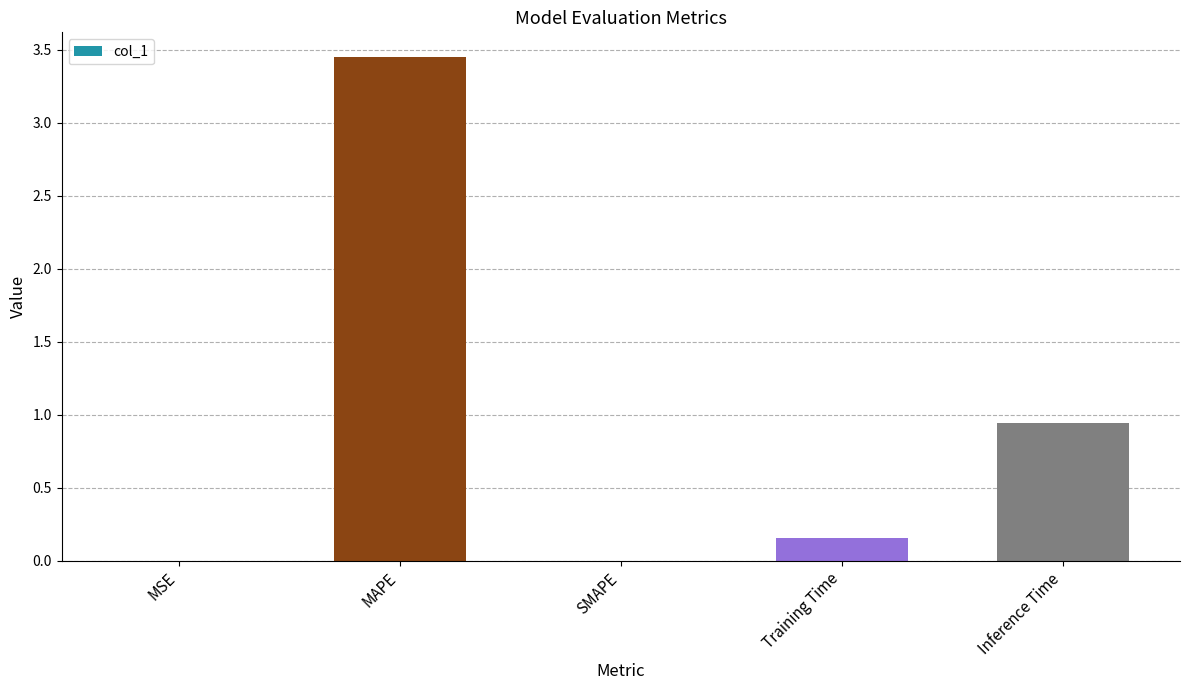

At which category does the chart reach its peak across all series?

MAPE